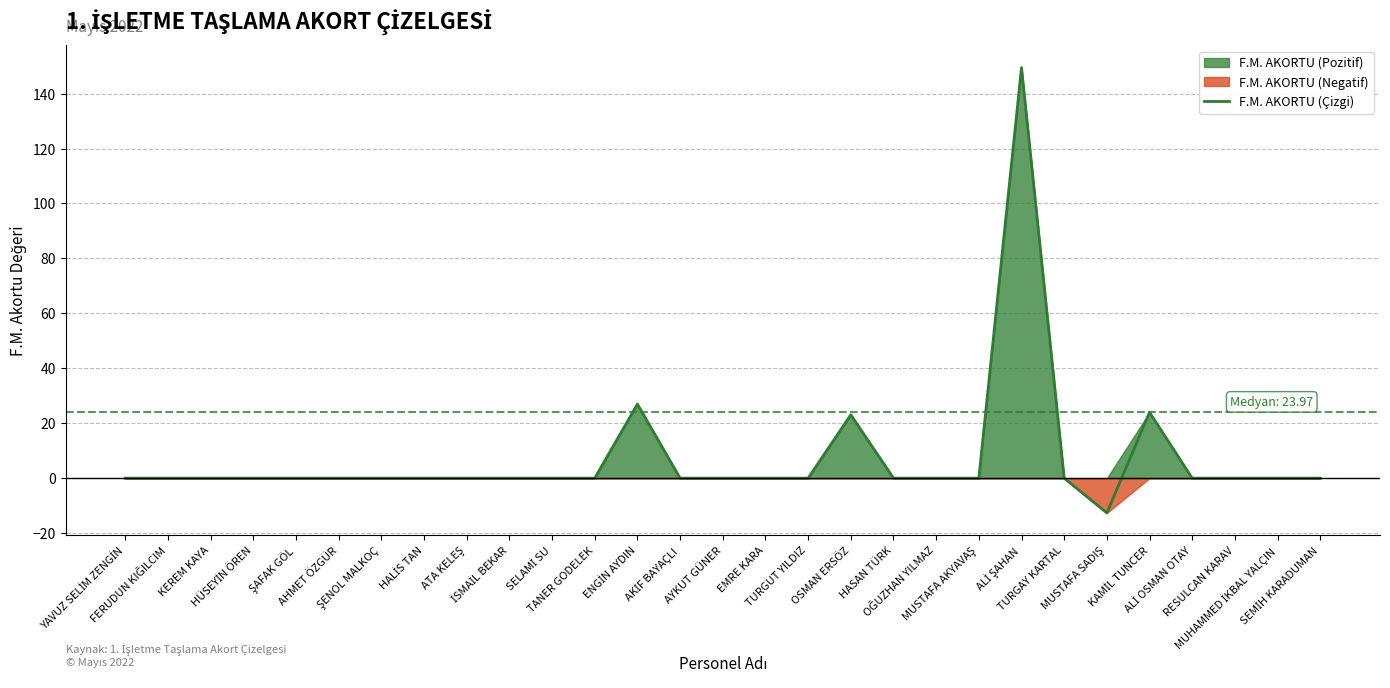

At which category does the data reach its first local peak?

ENGİN AYDIN